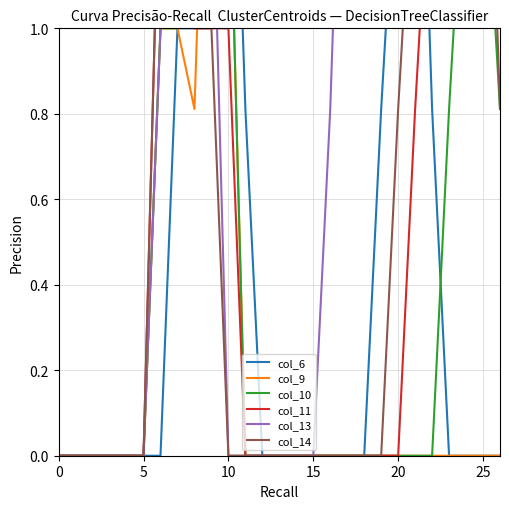

The value of col_14 at 13 is 1.2. True or false?

False